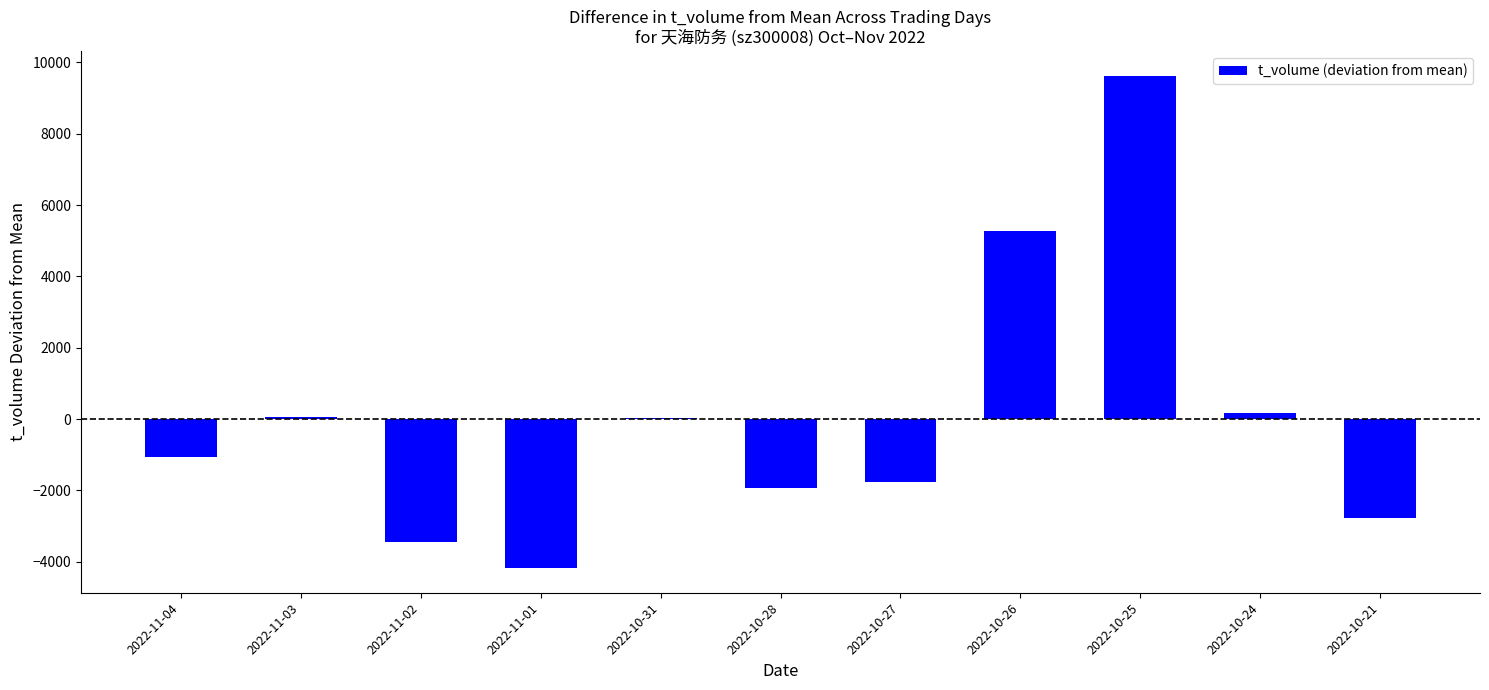

Are the bars horizontal?

No